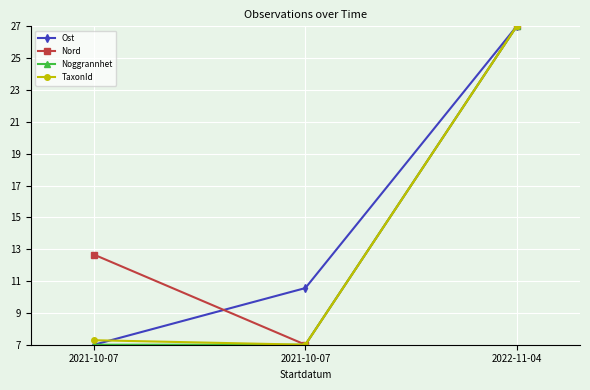

How many distinct data groups are displayed?

4